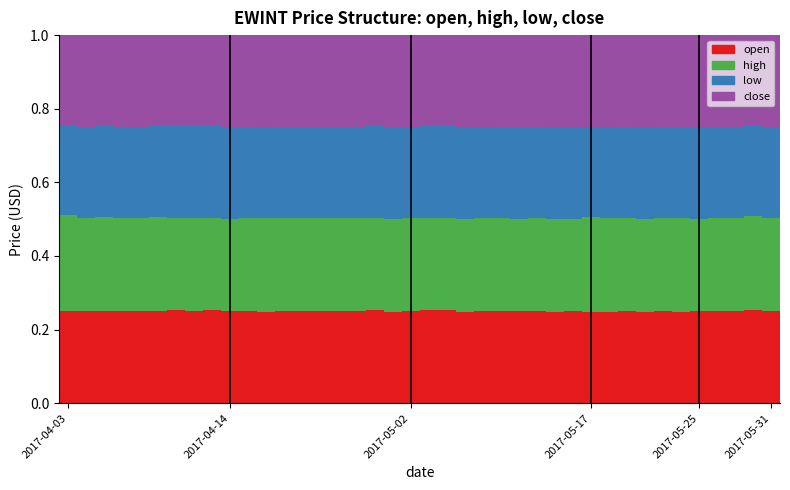

Count the number of categories in the chart.

40